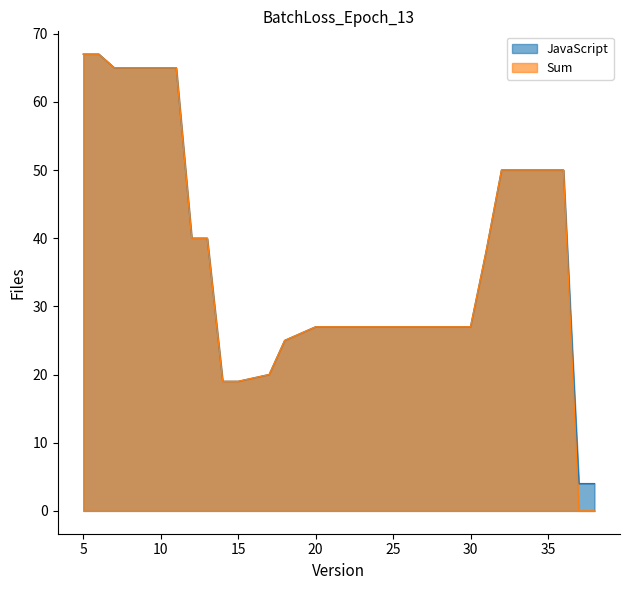

The JavaScript series shows 88 at 35. True or false?

False